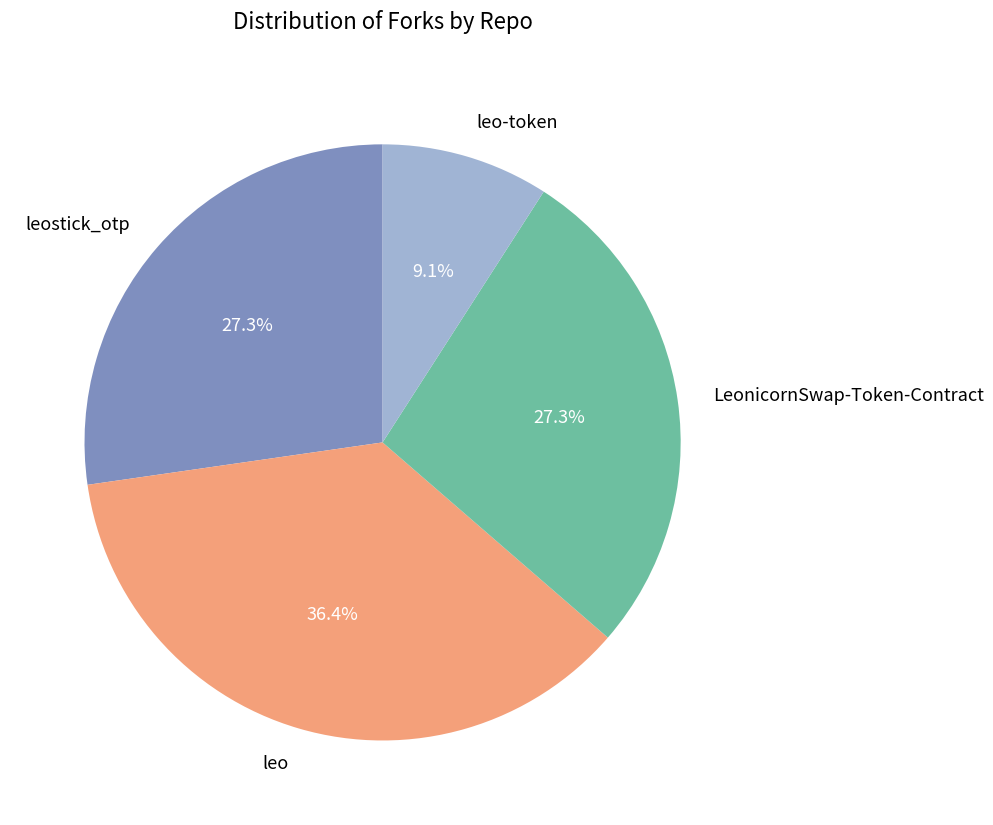

What percentage is the LeonicornSwap-Token-Contract slice, to the nearest percent?

27%